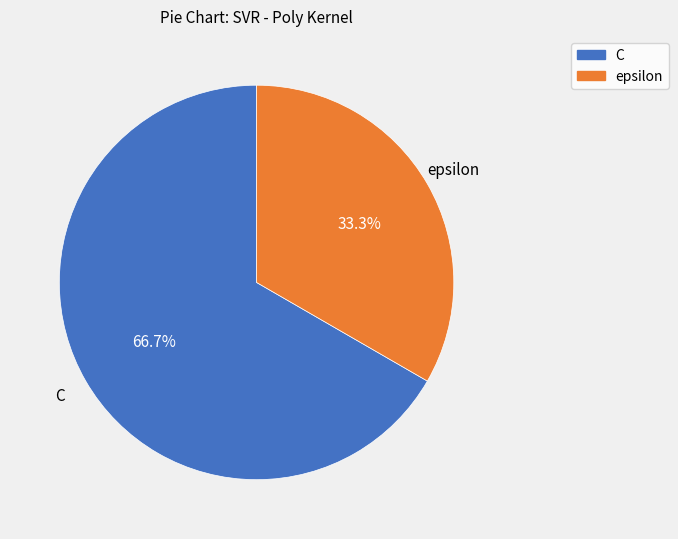

Is C the majority of the pie?

Yes